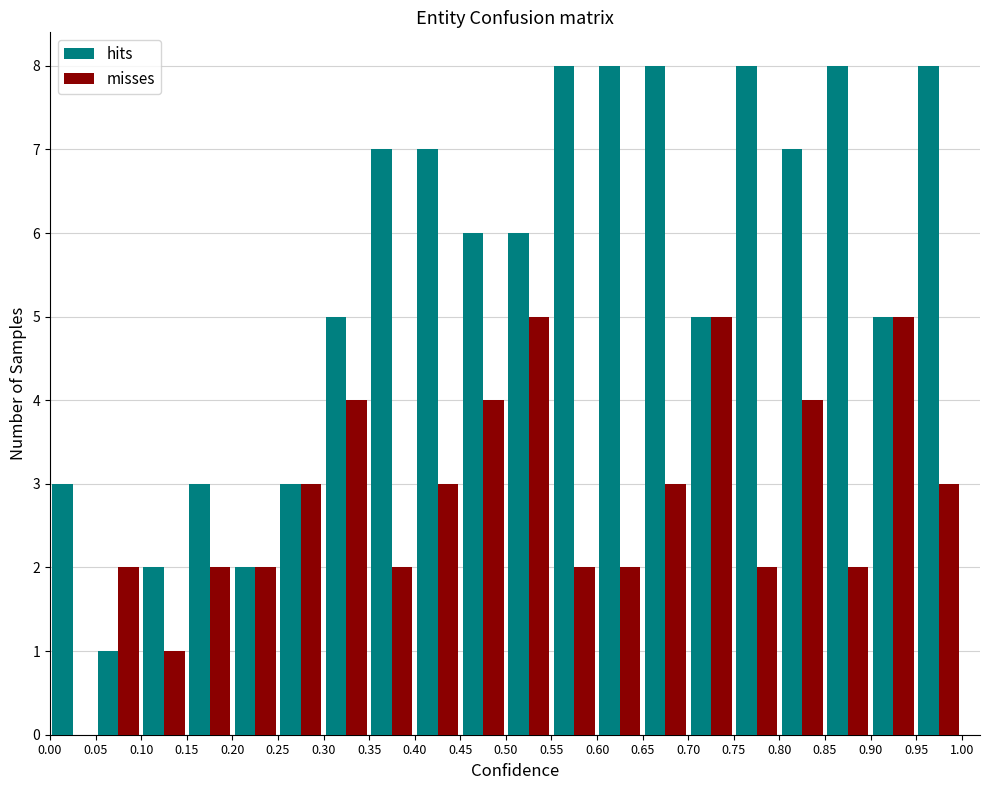

Reading left to right, transcribe this chart: for each range on the x-axis, give the height of each series' bar. The values are not printed on the chart, so give them approximately, as read against the axis.

0.00 to 0.05: hits=3	misses=0
0.05 to 0.10: hits=1	misses=2
0.10 to 0.15: hits=2	misses=1
0.15 to 0.20: hits=3	misses=2
0.20 to 0.25: hits=2	misses=2
0.25 to 0.30: hits=3	misses=3
0.30 to 0.35: hits=5	misses=4
0.35 to 0.40: hits=7	misses=2
0.40 to 0.45: hits=7	misses=3
0.45 to 0.50: hits=6	misses=4
0.50 to 0.55: hits=6	misses=5
0.55 to 0.60: hits=8	misses=2
0.60 to 0.65: hits=8	misses=2
0.65 to 0.70: hits=8	misses=3
0.70 to 0.75: hits=5	misses=5
0.75 to 0.80: hits=8	misses=2
0.80 to 0.85: hits=7	misses=4
0.85 to 0.90: hits=8	misses=2
0.90 to 0.95: hits=5	misses=5
0.95 to 1.00: hits=8	misses=3